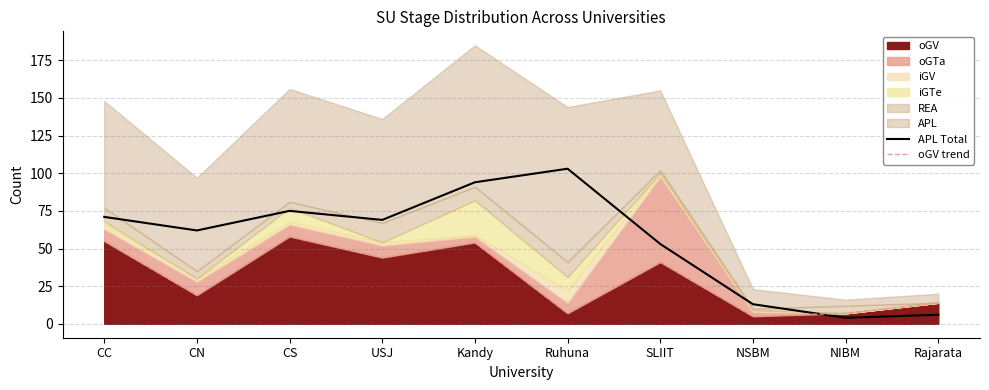

Rank the series at Ruhuna from lowest to highest value.

oGV trend, APL Total